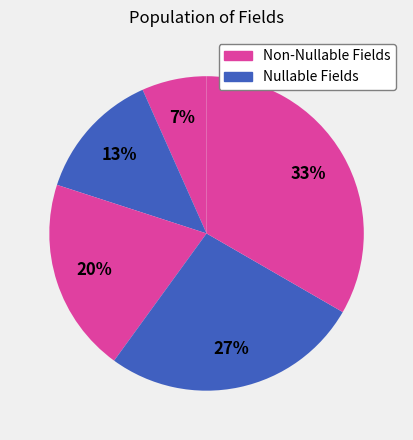

Does any single category account for the majority?

No